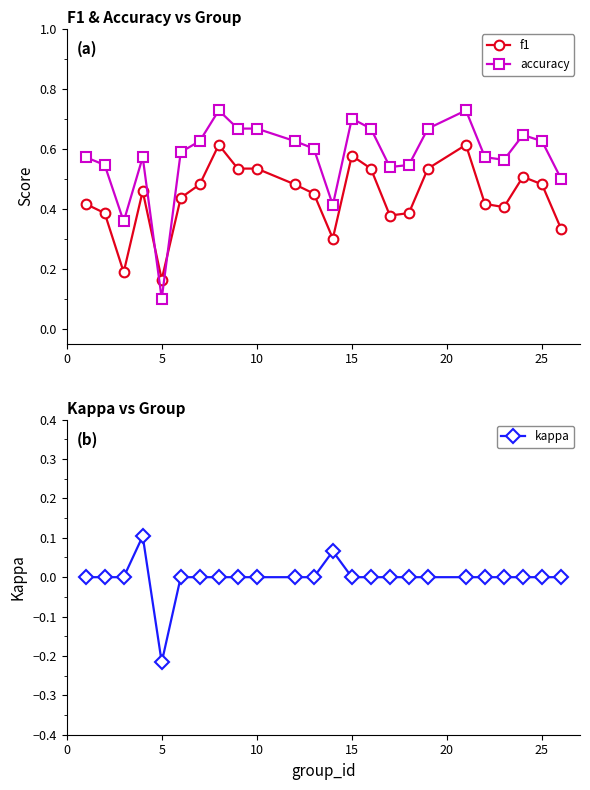

True or false: f1 has more than 2 interior local peaks.

True